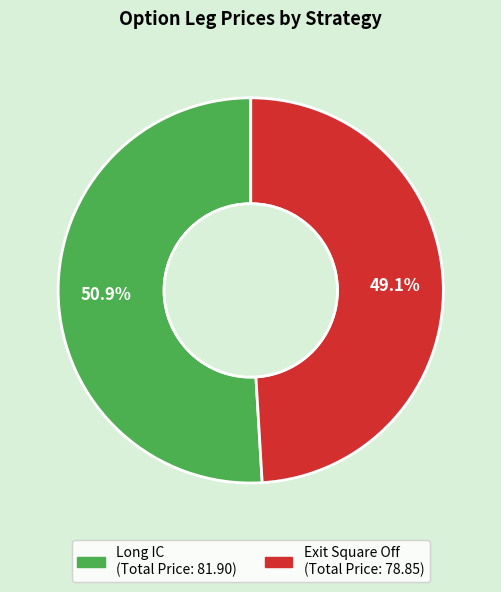

Between Exit Square Off and Long IC, which is larger?

Long IC